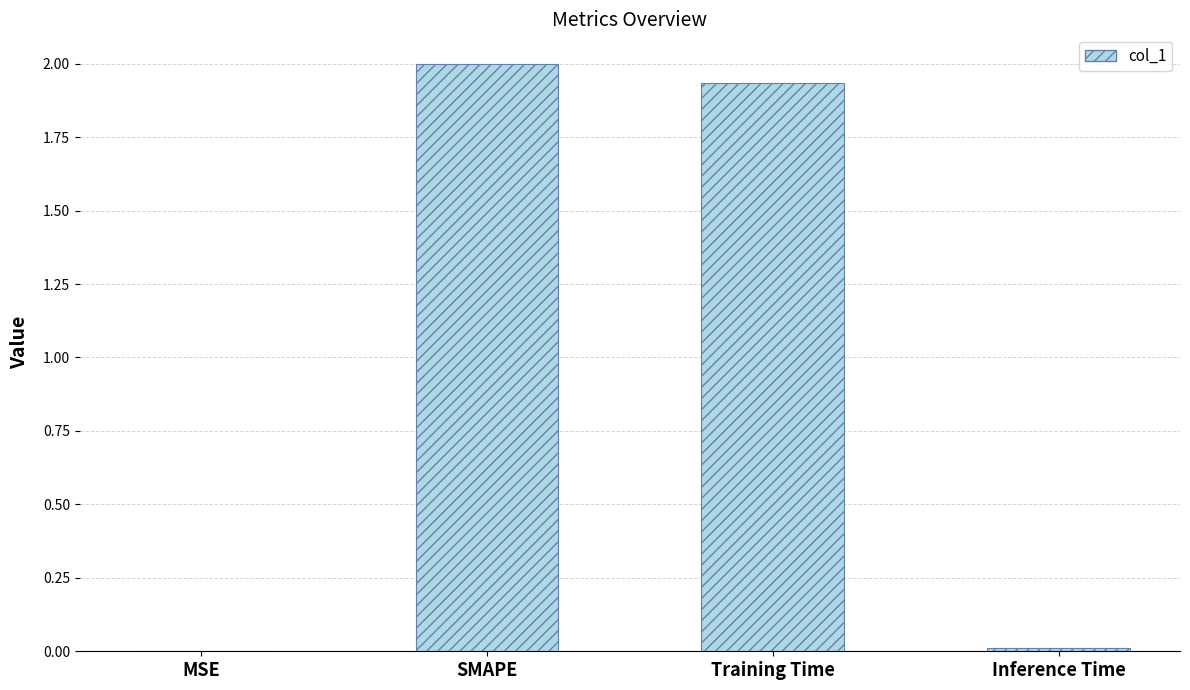

Between Inference Time and SMAPE, which is larger?

SMAPE